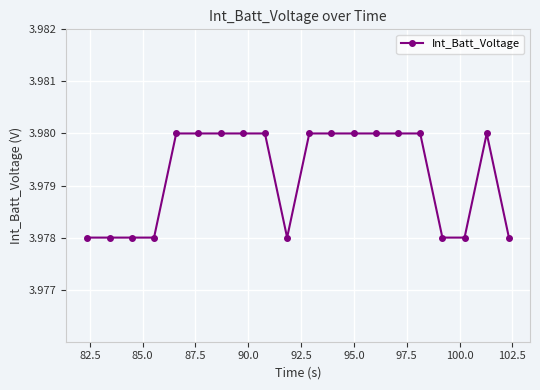

How many series are shown in this chart?

1